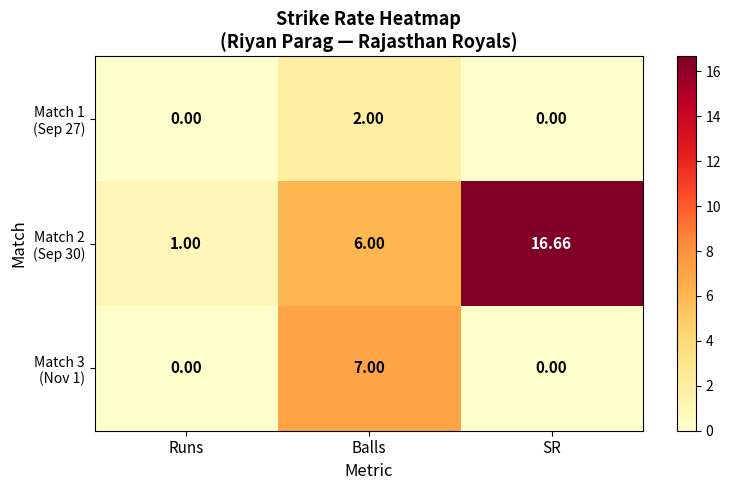

At how many categories does at least one series exceed 14?

1